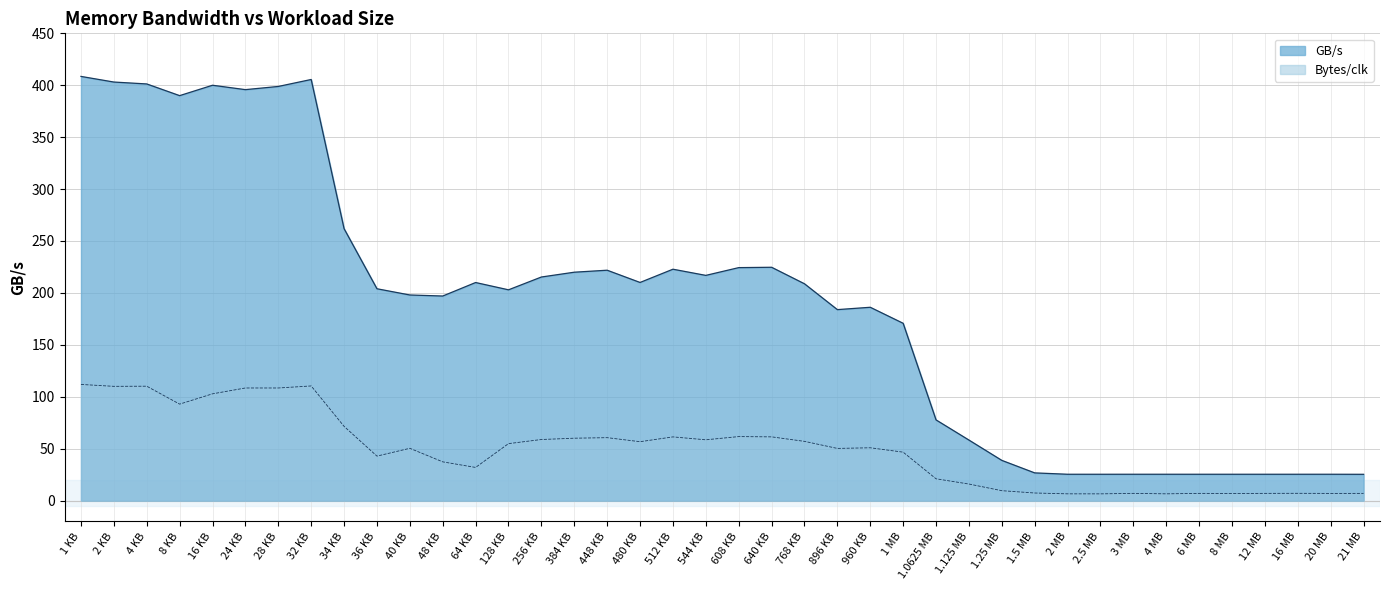

True or false: GB/s and Bytes/clk cross at least once.

False